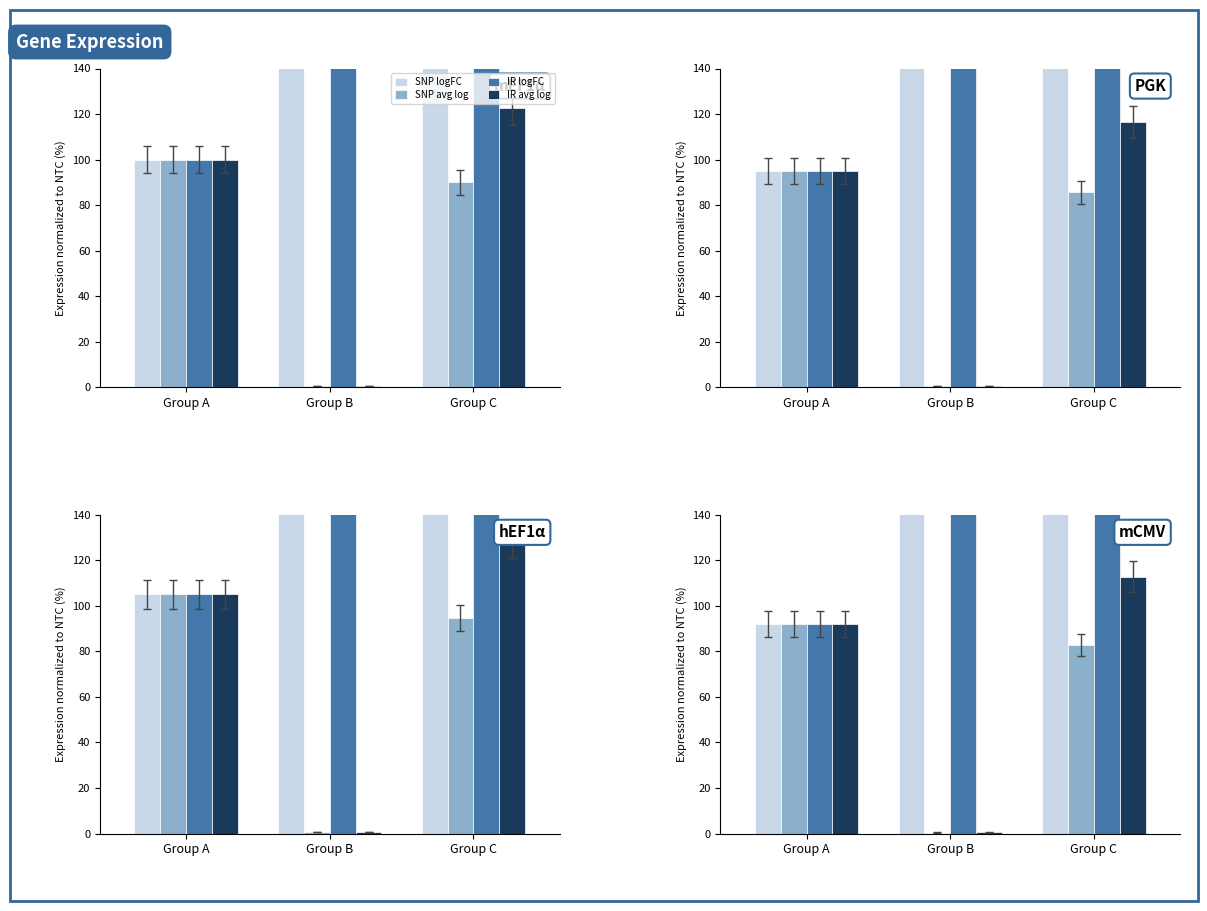

Count the number of categories in the chart.

3